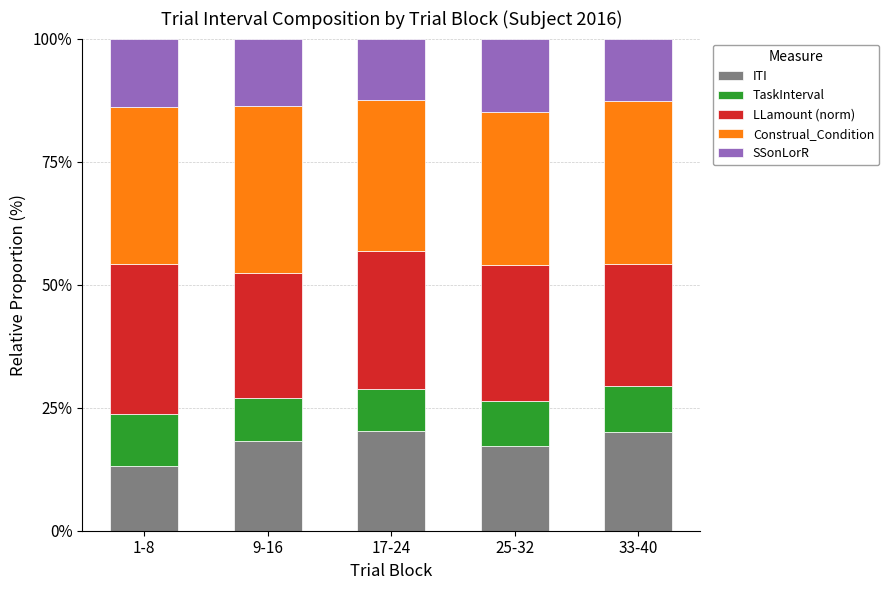

What is the maximum value for ITI?

20.3